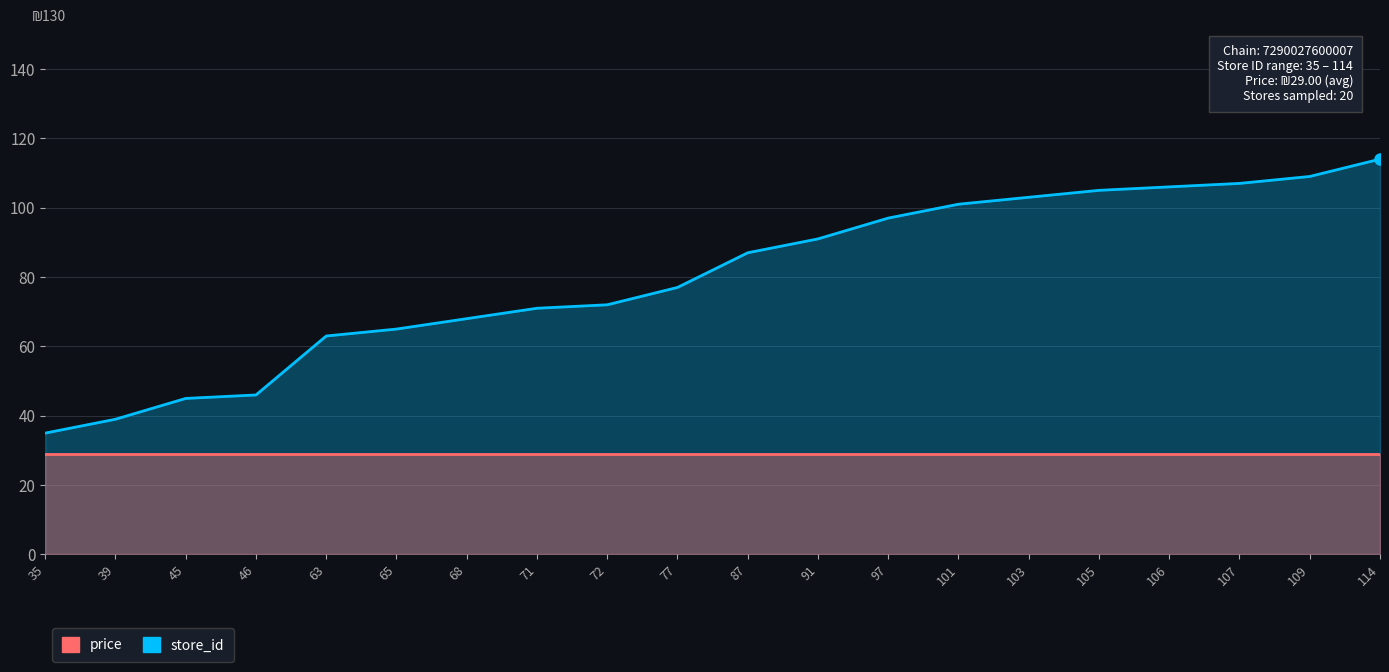

True or false: store_id has more than 2 interior local peaks.

False